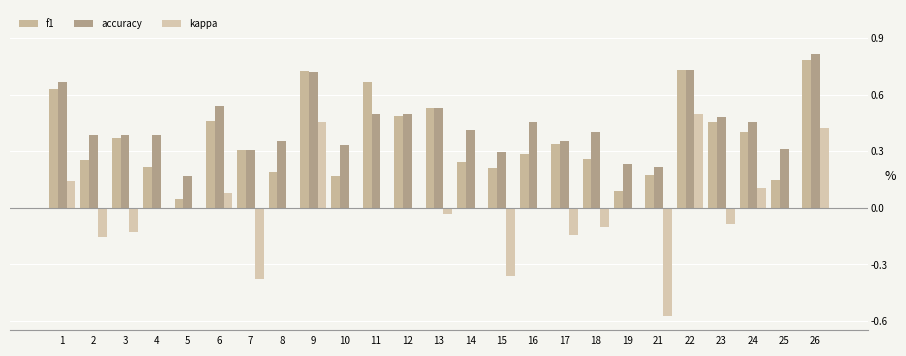

What is the smallest value displayed?

-0.6